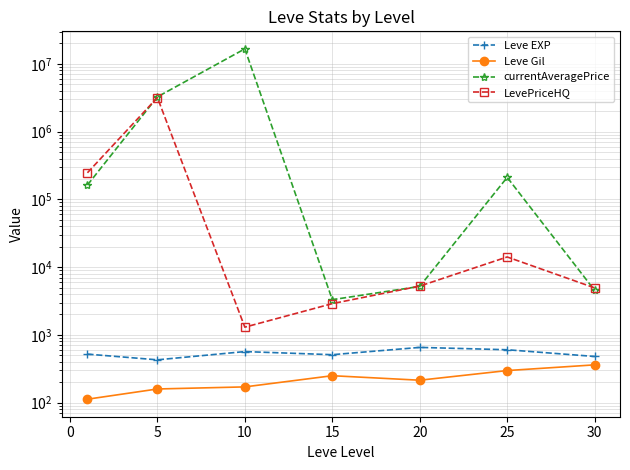

True or false: Leve Gil and currentAveragePrice cross at least once.

False